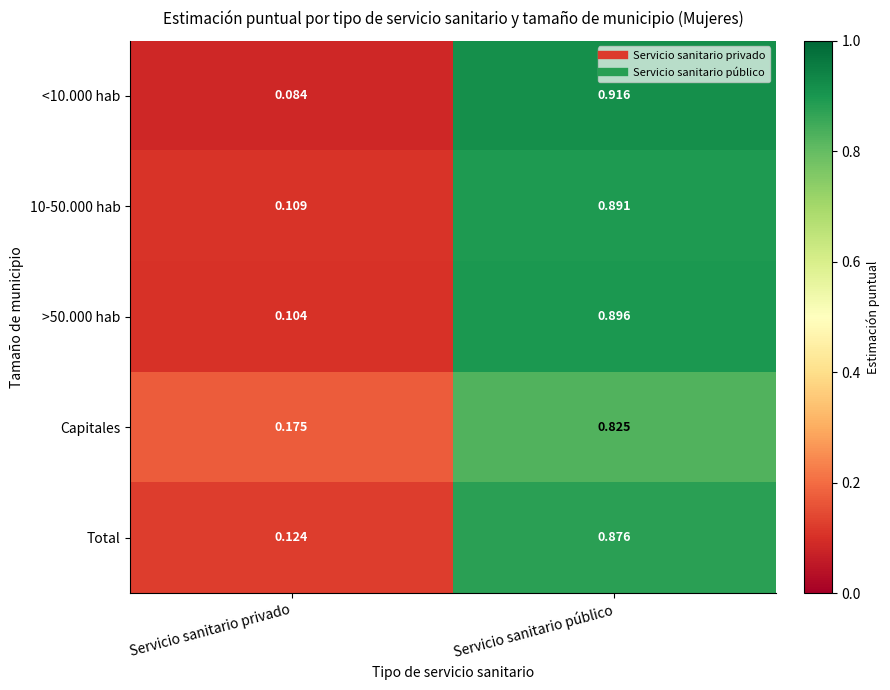

Which category has the lowest value in the >50.000 hab series?

Servicio sanitario privado